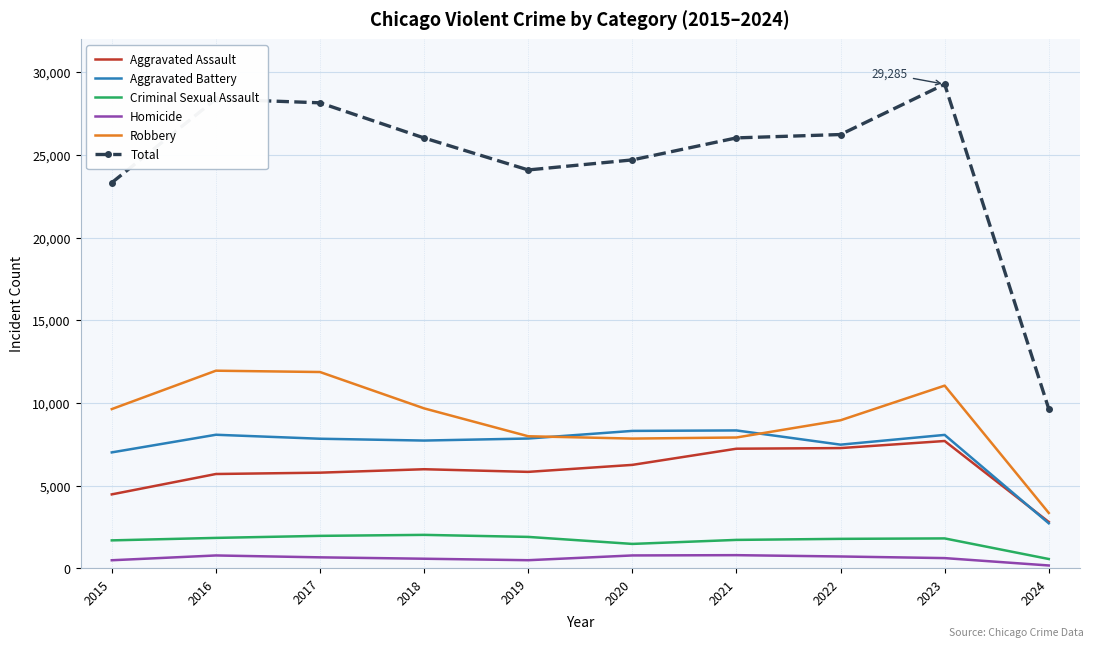

What is the lowest value of the Robbery series?

3357